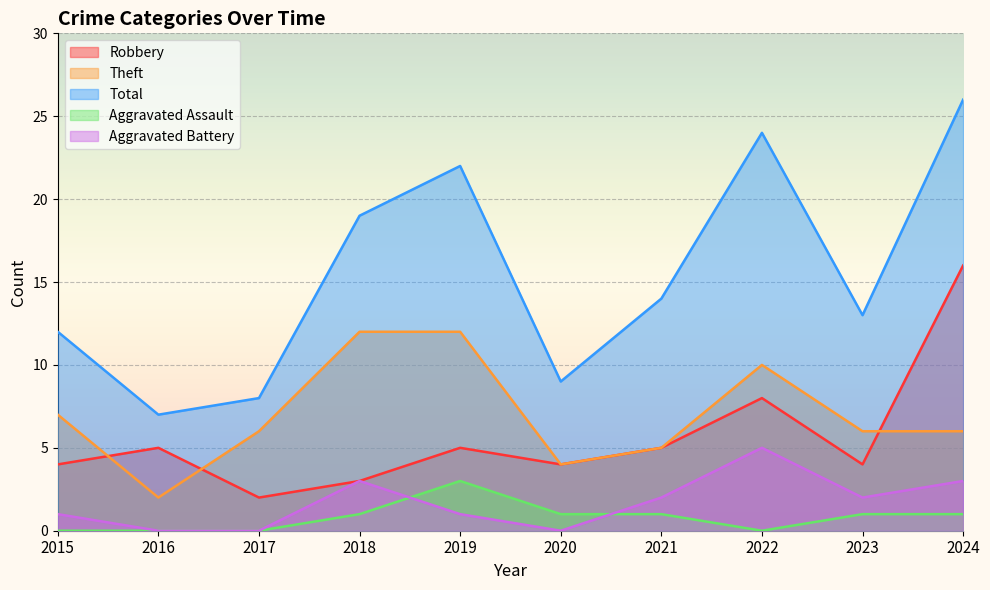

What is the maximum value shown in the chart?

26